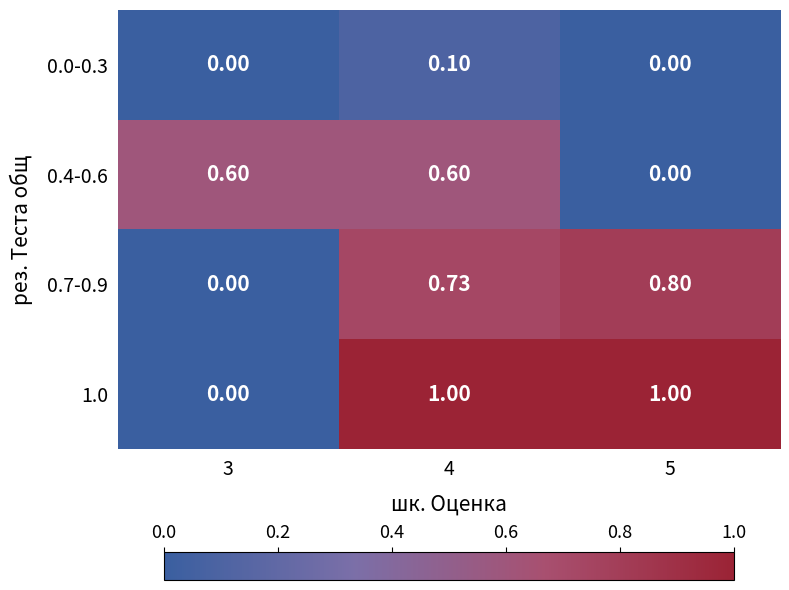

How many positive values does the 0.4-0.6 series have?

2